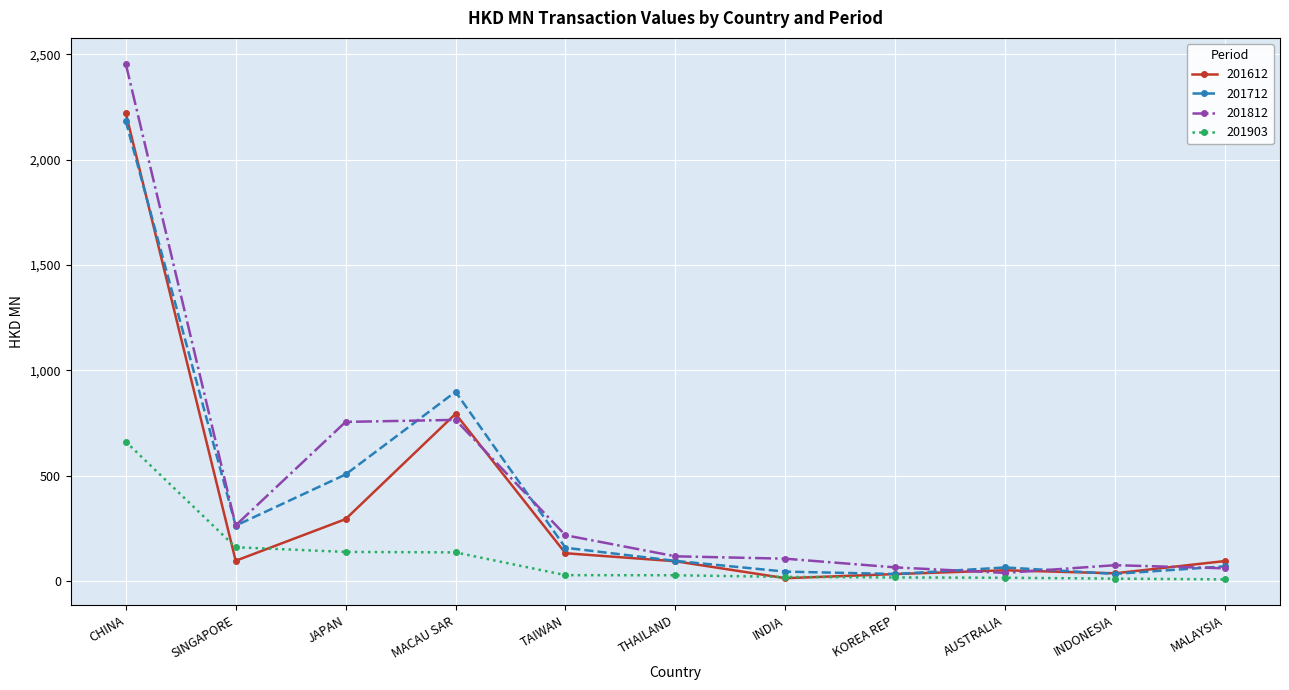

Which series has the widest spread of values?

201812